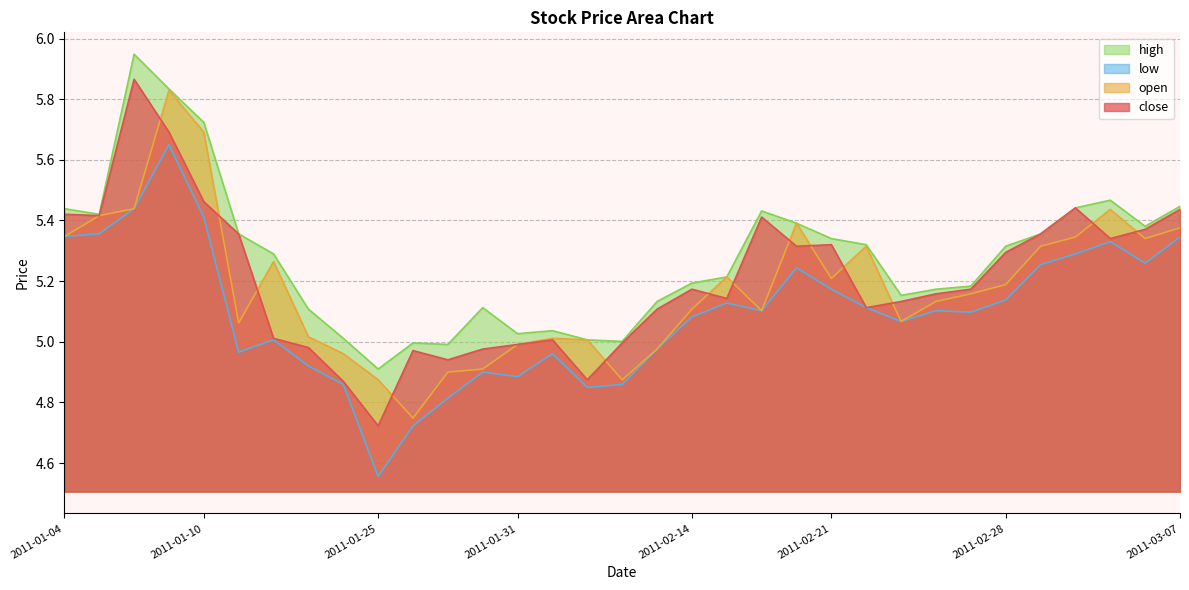

The value of close at 2011-02-11 is 7.8. True or false?

False